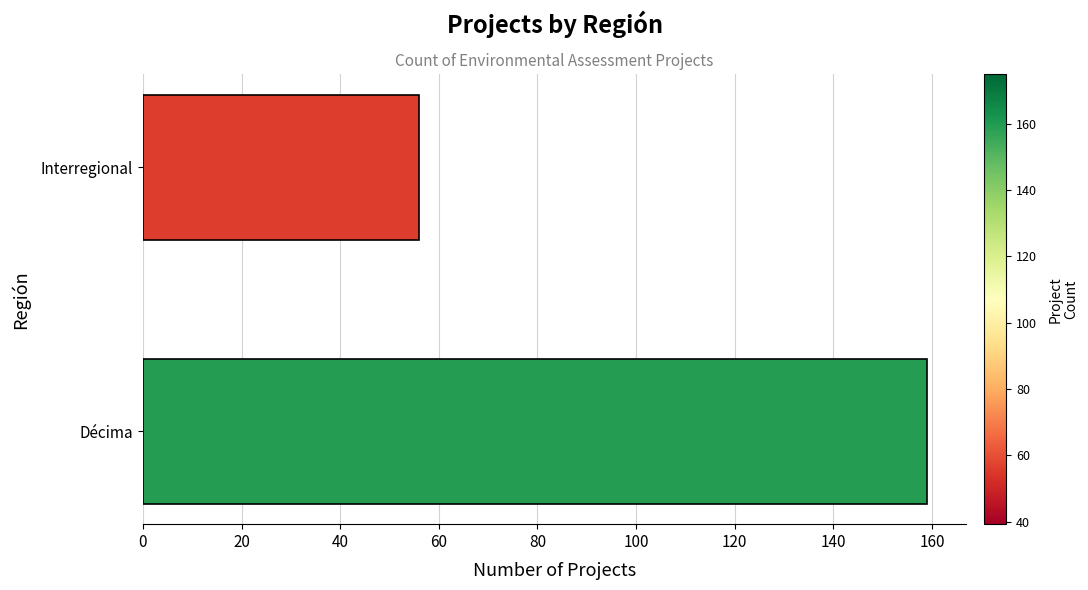

Does the chart contain stacked bars?

No